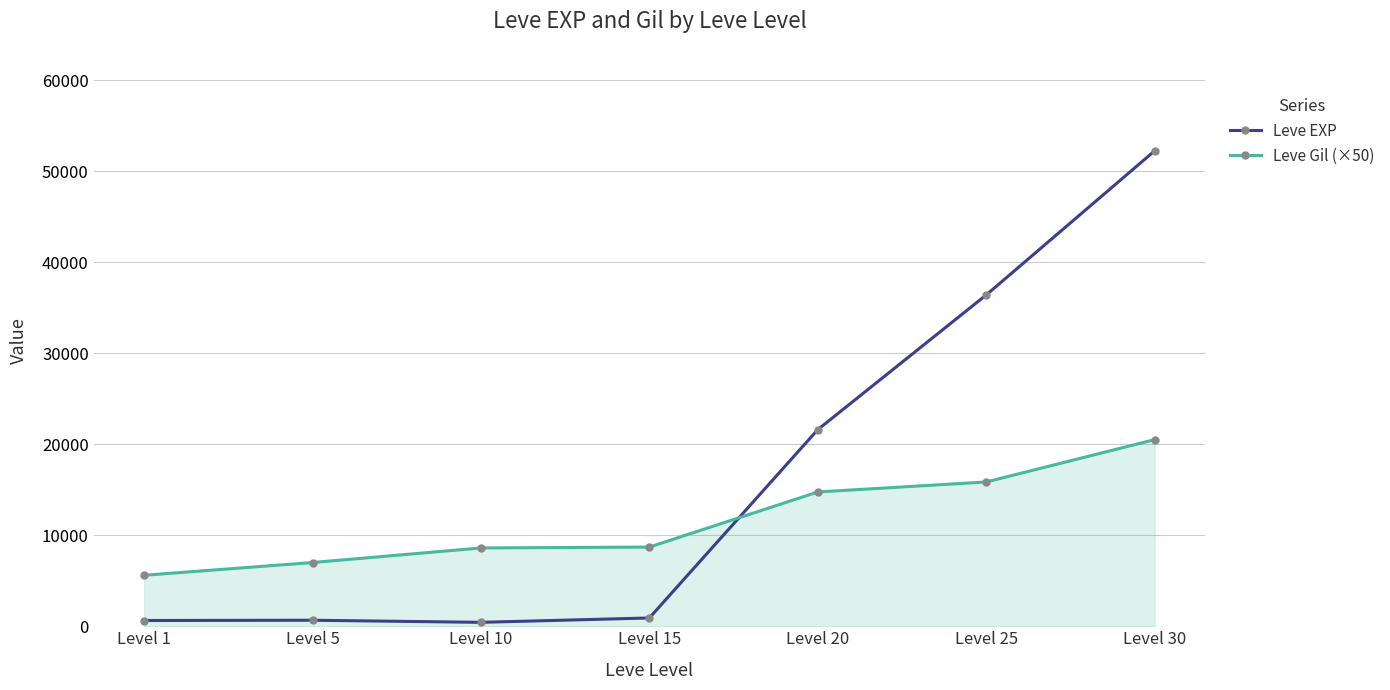

Which category has the lowest value in the Leve Gil (×50) series?

Level 1